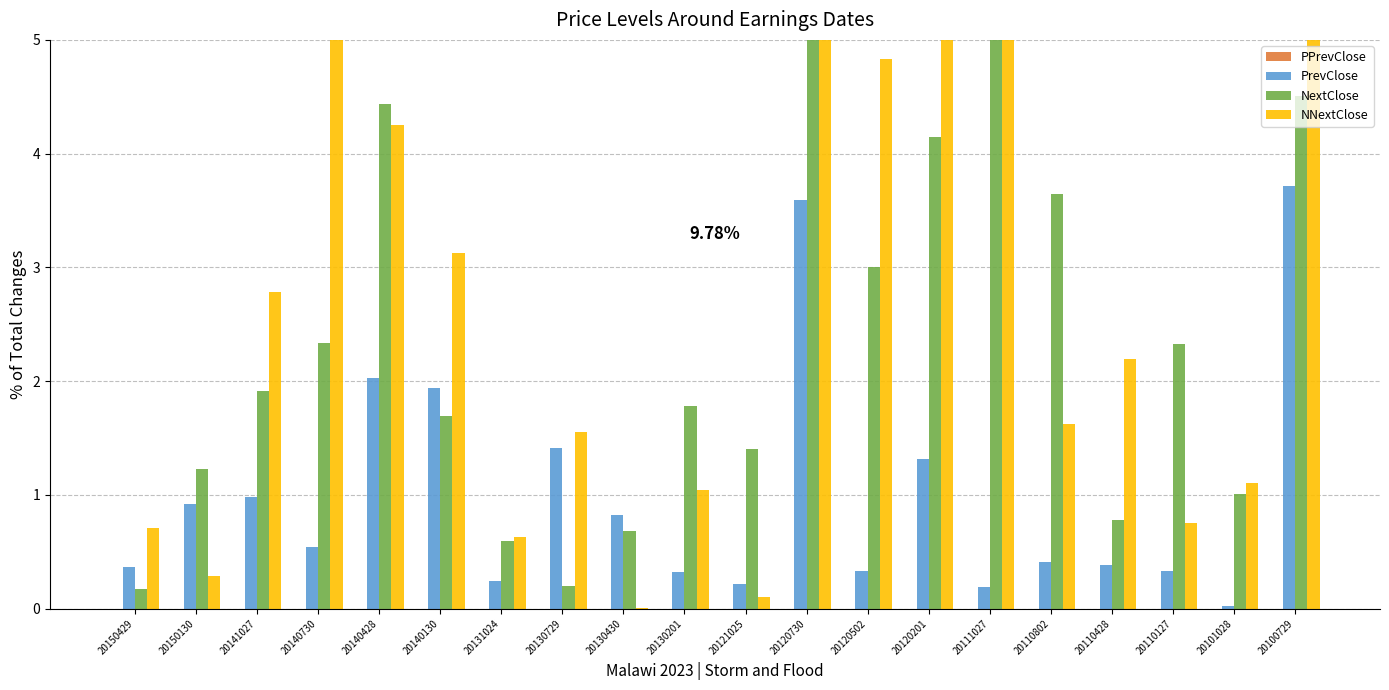

True or false: PrevClose has a value of 1.3 at 20120201.

True